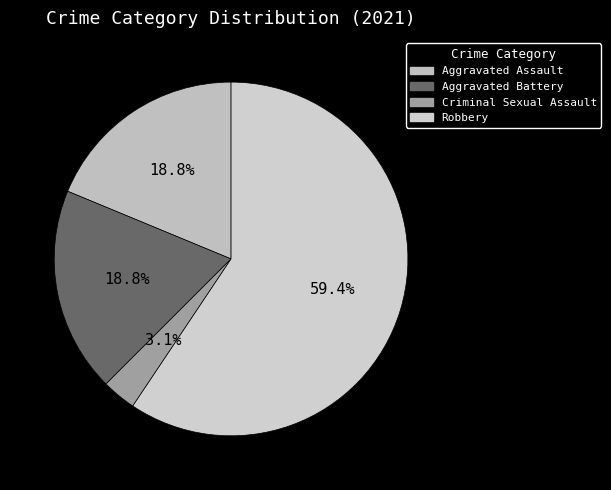

Which category has the biggest portion of the pie?

Robbery